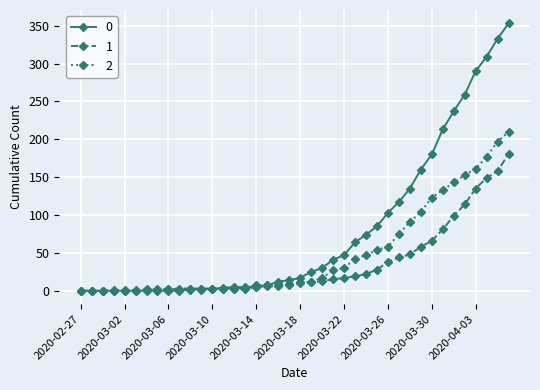

Rank the series by their maximum value, from highest to lowest.

0, 2, 1